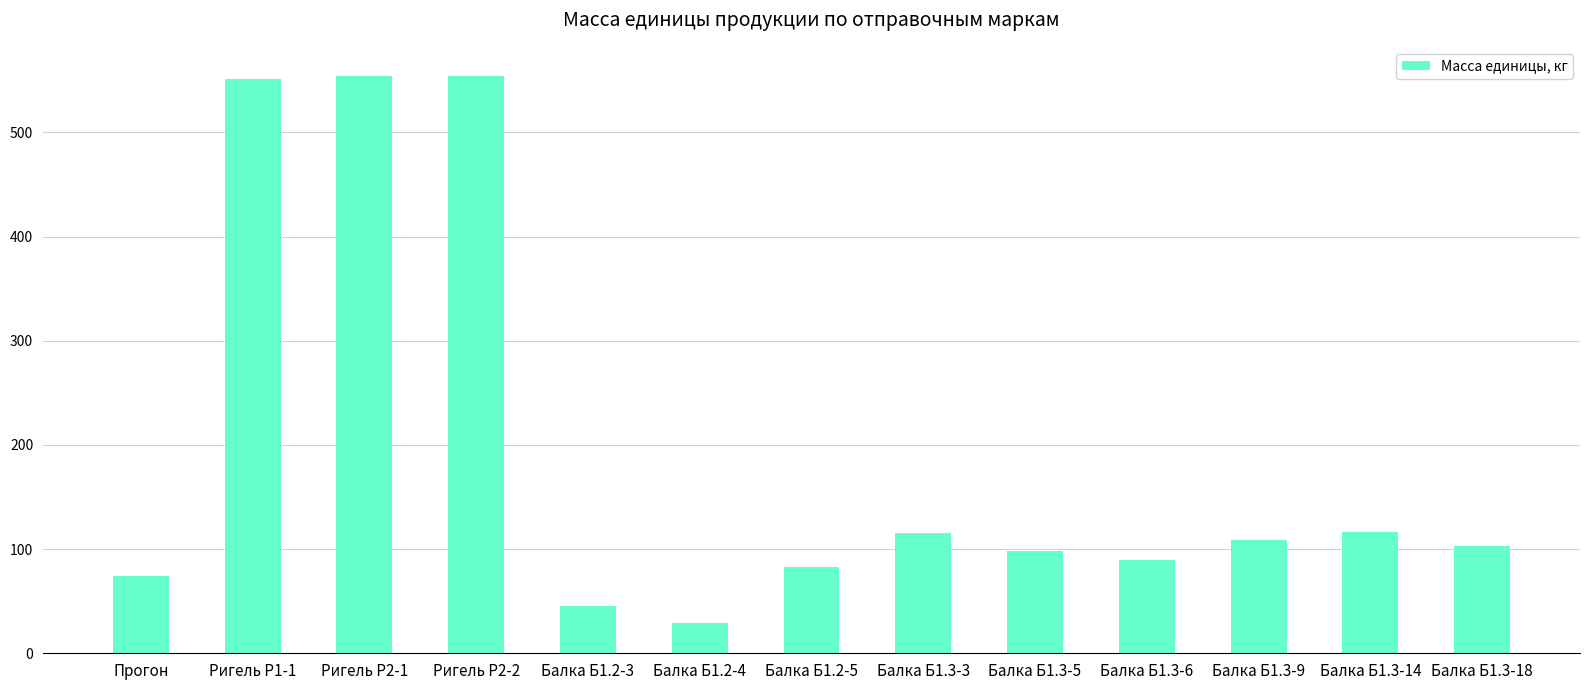

At which category does the chart reach its minimum across all series?

Балка Б1.2-4